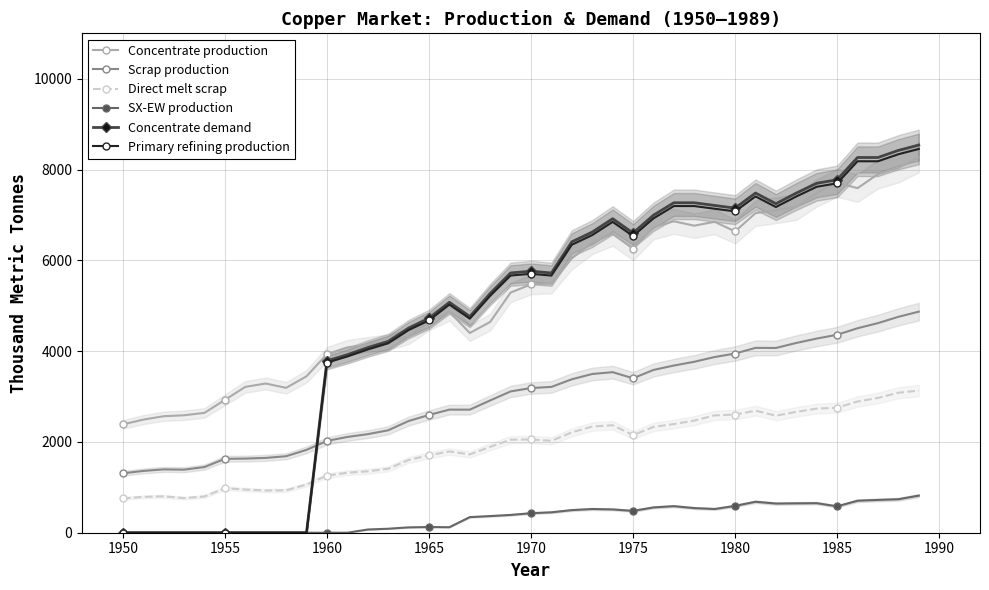

True or false: Concentrate production has a value of 4643.5 at 1965.

True